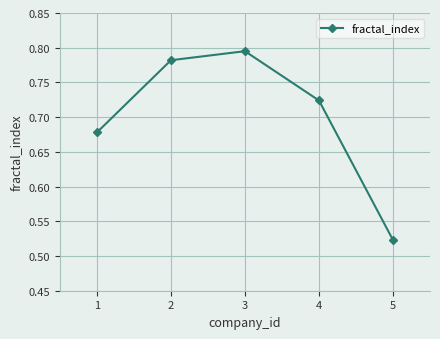

True or false: there are more than 1 points higher than both neighbors.

False